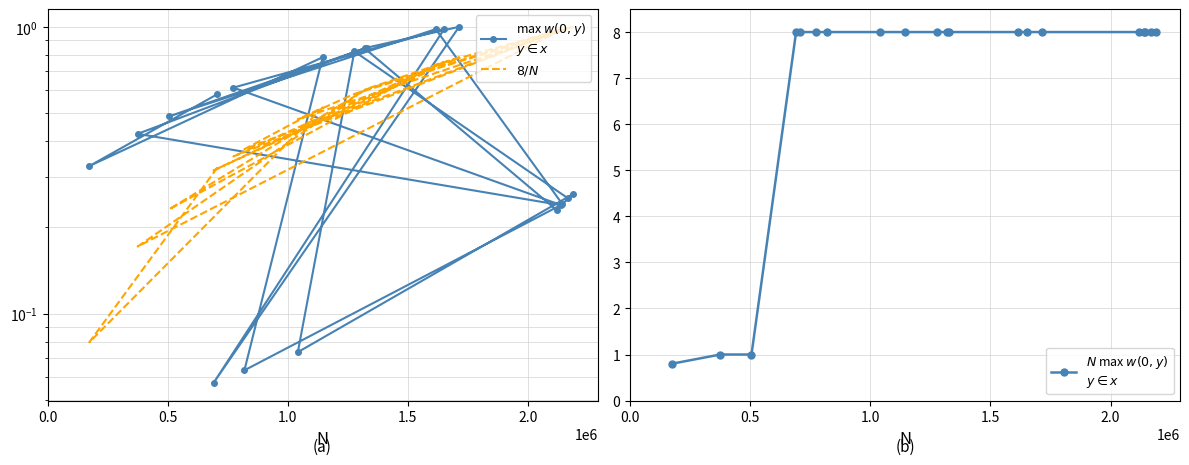

Between 1.5 and 1.0, which is larger?

1.0